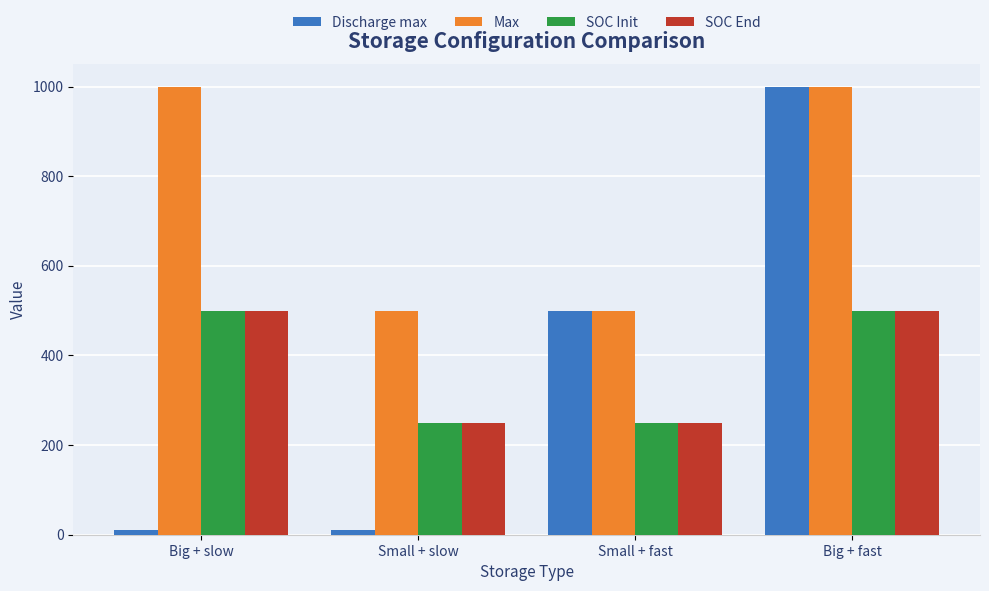

Reading right to left, what are all the values shown in this chart?

Discharge max: 1000	500	10	10
Max: 1000	500	500	1000
SOC Init: 500	250	250	500
SOC End: 500	250	250	500